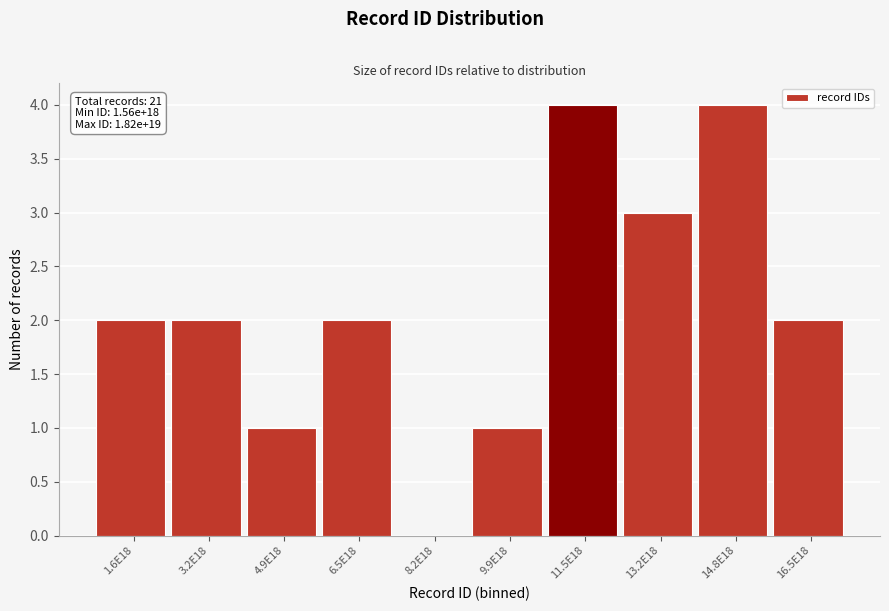

Reading left to right, what are all the values shown in this chart?

1.6E18=2	3.2E18=2	4.9E18=1	6.5E18=2	8.2E18=0	9.9E18=1	11.5E18=4	13.2E18=3	14.8E18=4	16.5E18=2